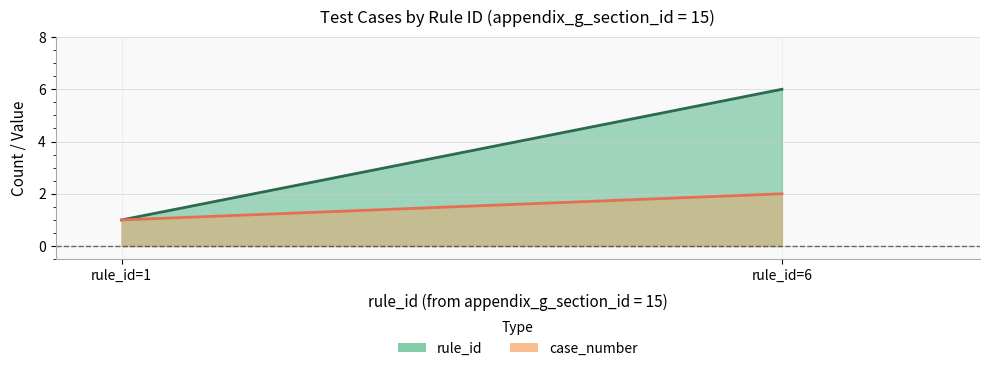

What is the sum of the rule_id values at rule_id=1 and rule_id=6?

7